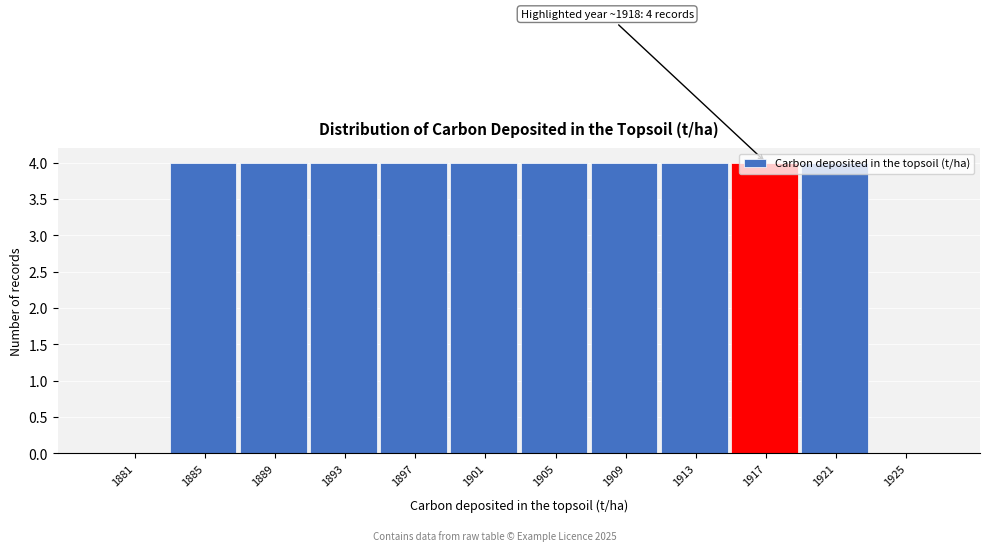

Which has a higher value, 1897 or 1925?

1897